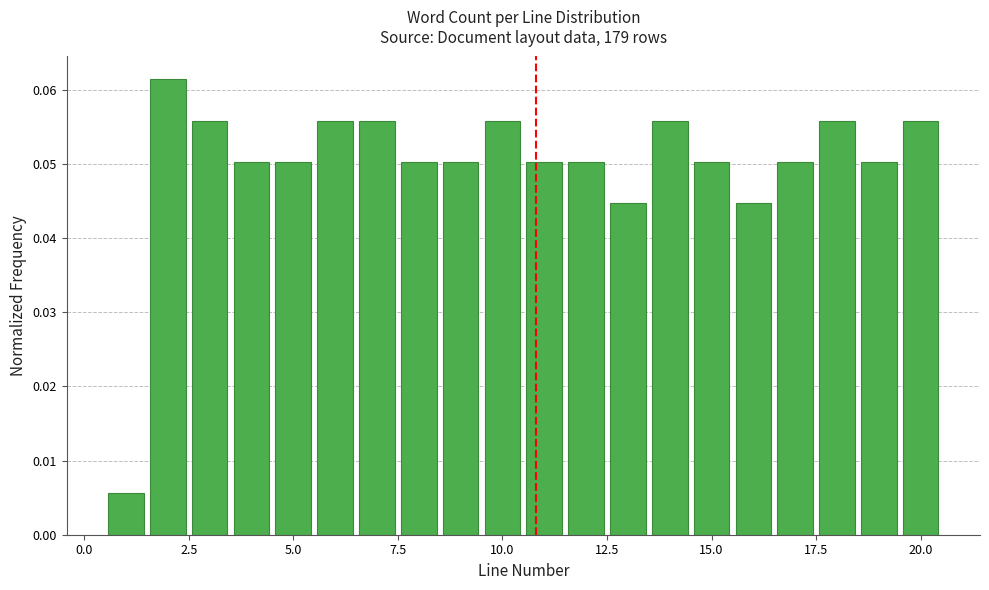

Read against the x-axis, roughly where is the centre of the tallest bar?

2.0